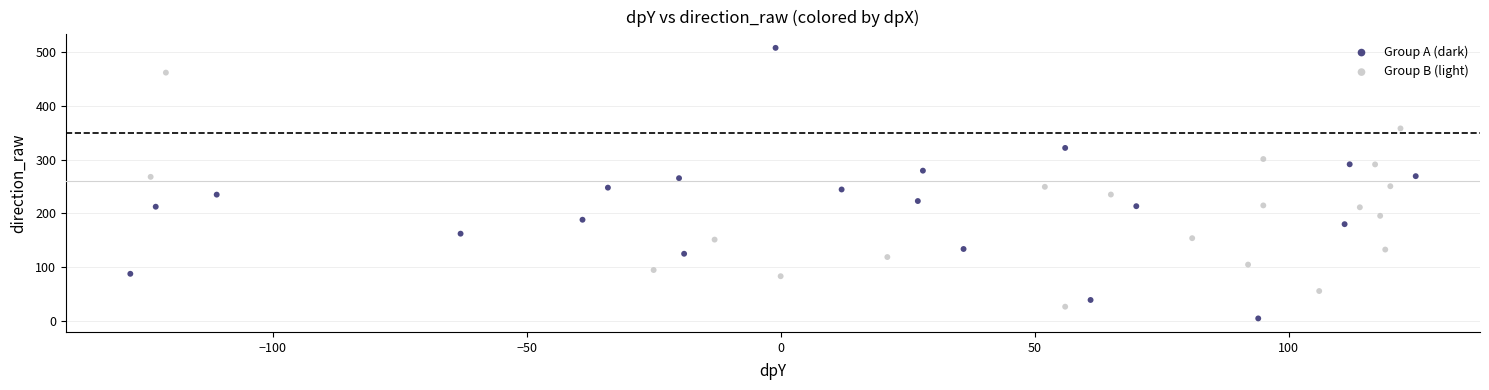

Which series has the largest Y range (max minus min)?

Group A (dark)